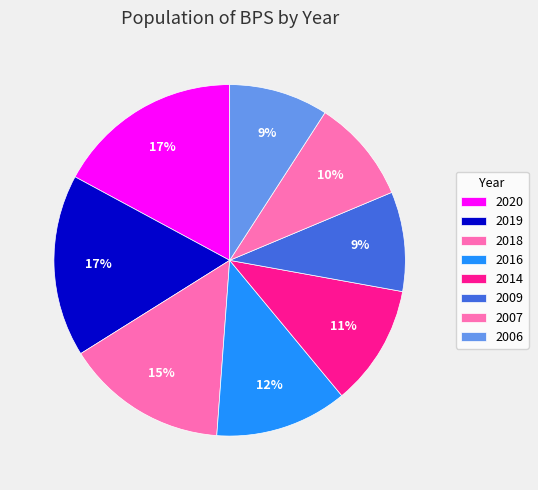

Approximately how many times larger is the value at 2020 compared to 2007?

1.8